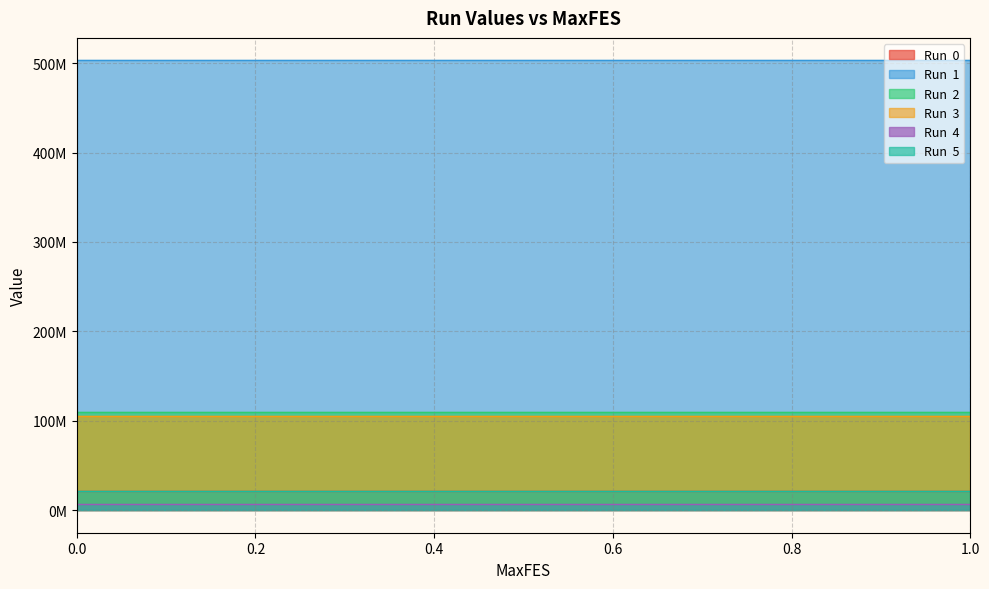

The value of Run  0 at 0.4 is 11729069.8. True or false?

False